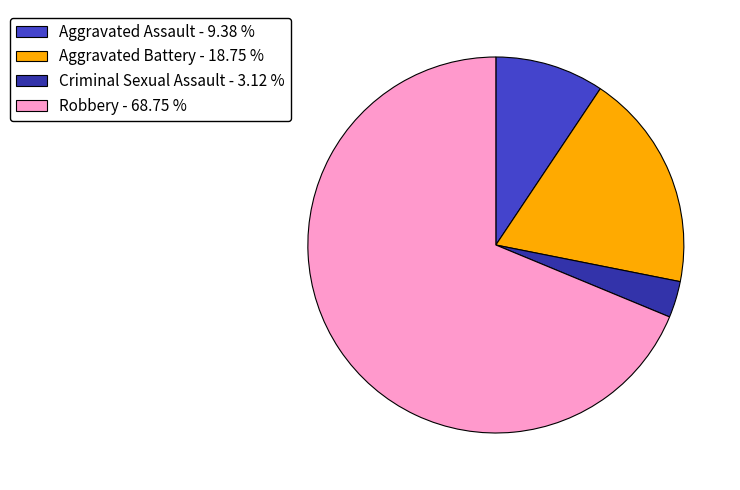

True or false: Robbery accounts for 56% of the total.

False